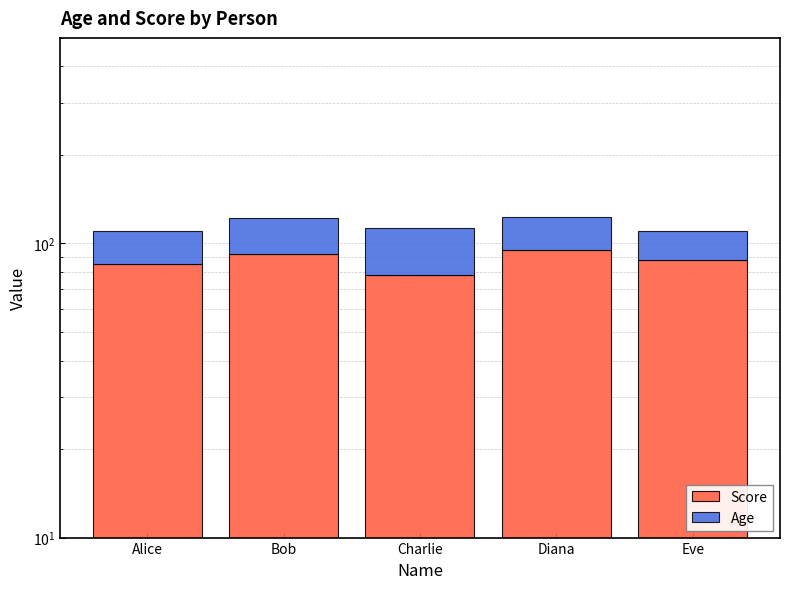

Which series has the largest total across all categories?

Score